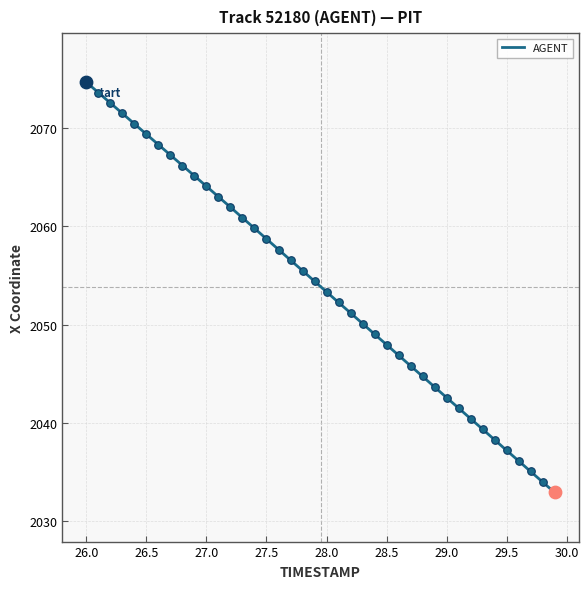

What is the difference between the maximum and minimum values?

41.8